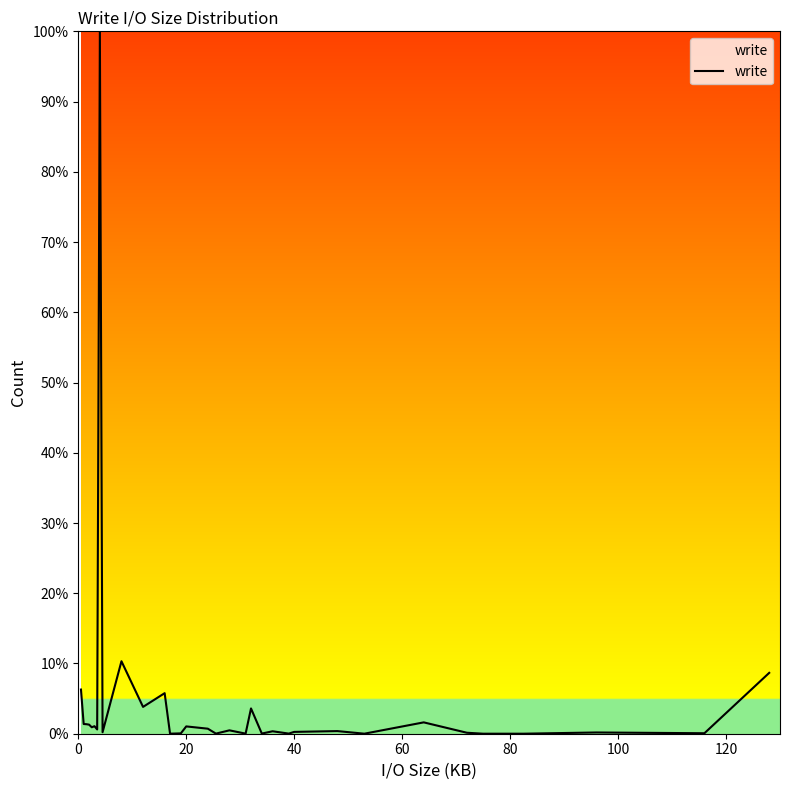

Count the number of data series in this chart.

1